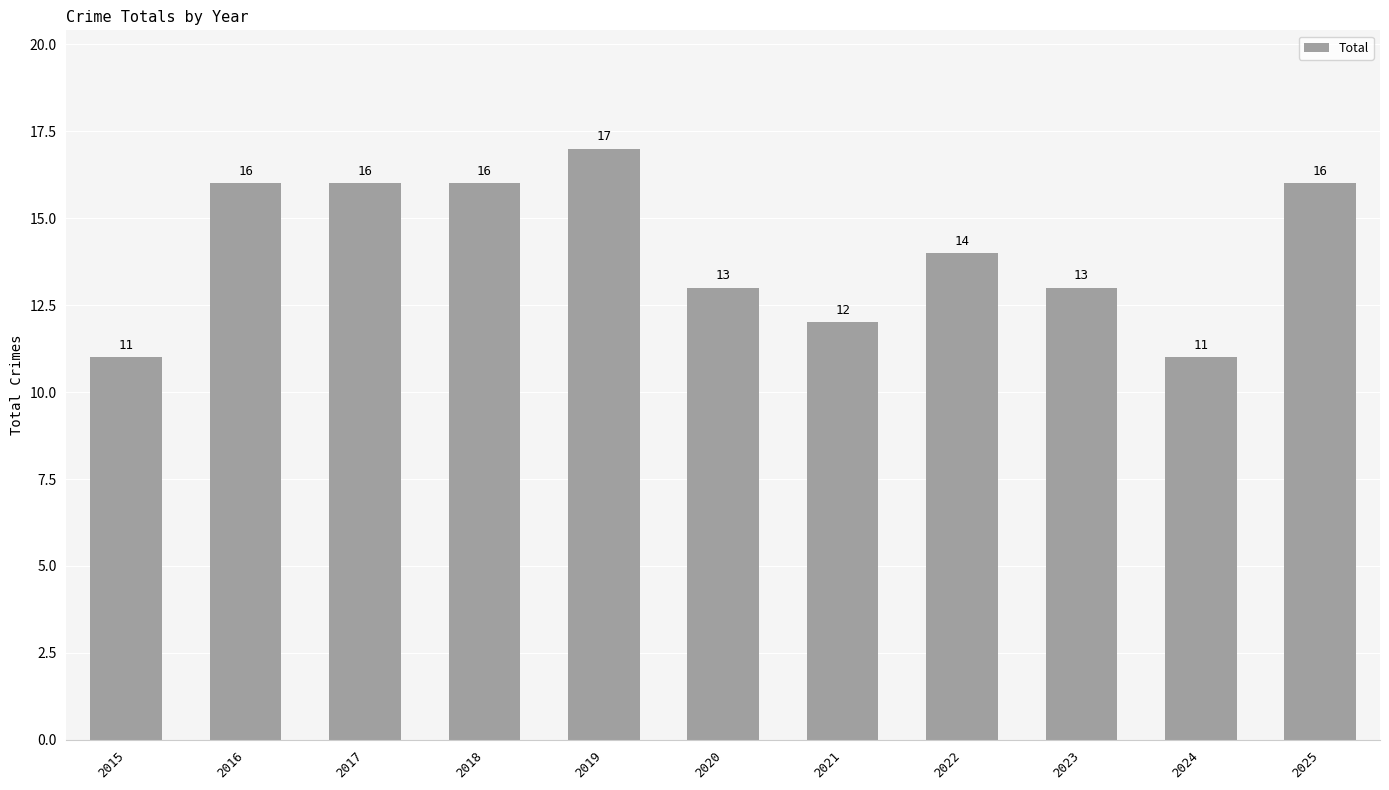

True or false: the data shows 12 at 2021.

True